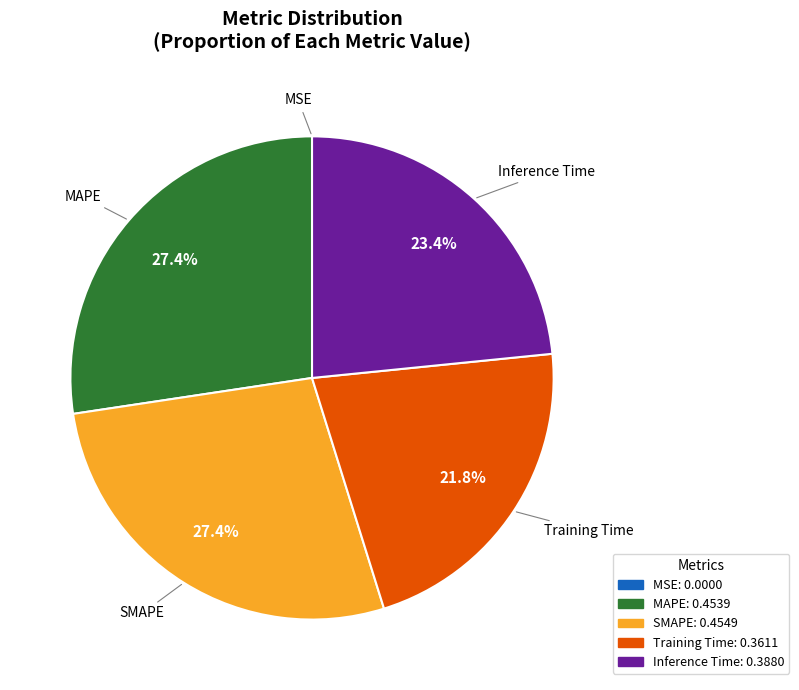

Does any single category account for the majority?

No